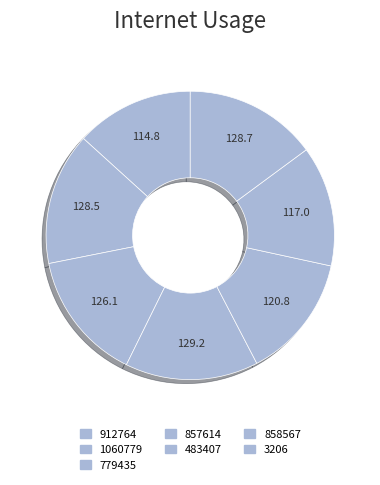

Count the number of slices in the pie.

7